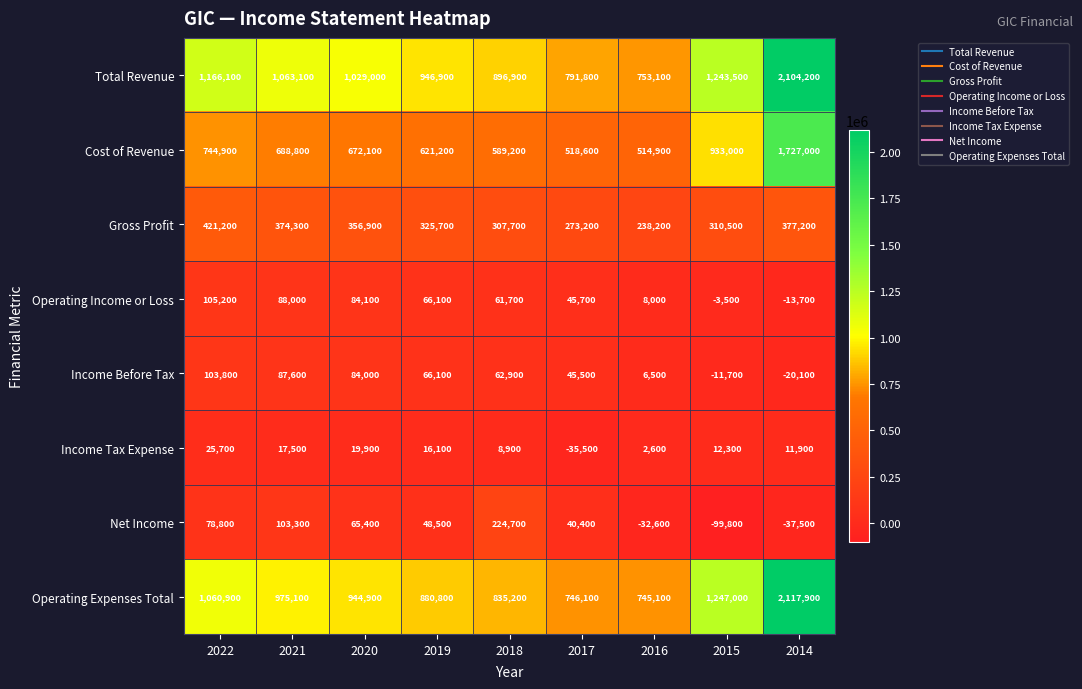

At how many categories does at least one series exceed 945776?

6